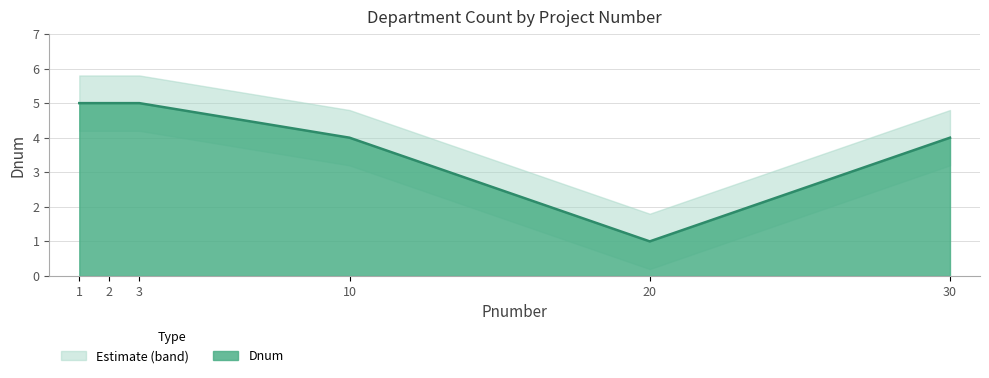

What is the value of the 3rd point from the left?

5